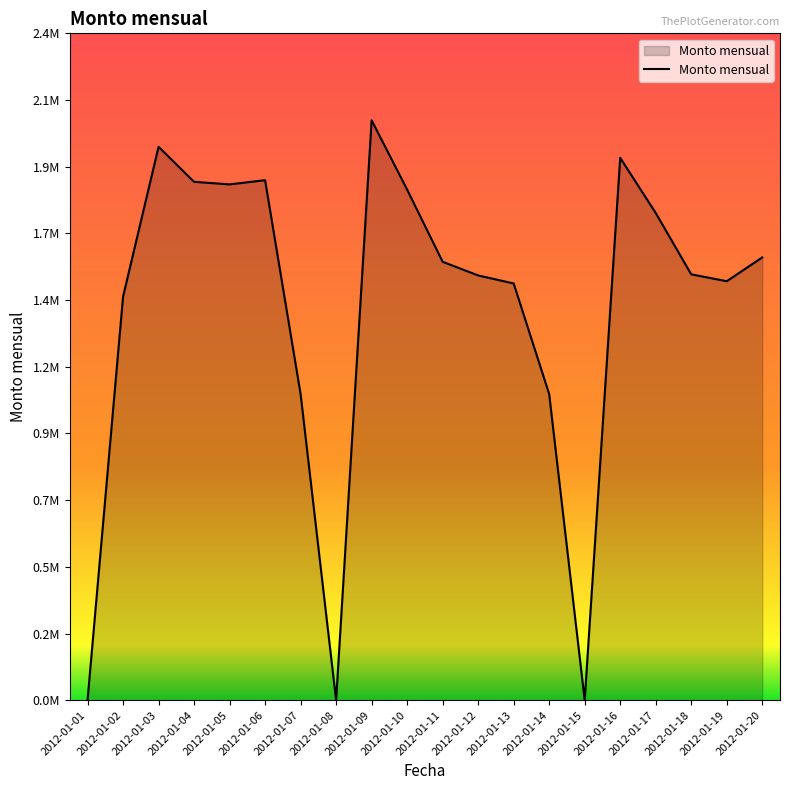

Does the chart display data point markers on the line(s)?

No